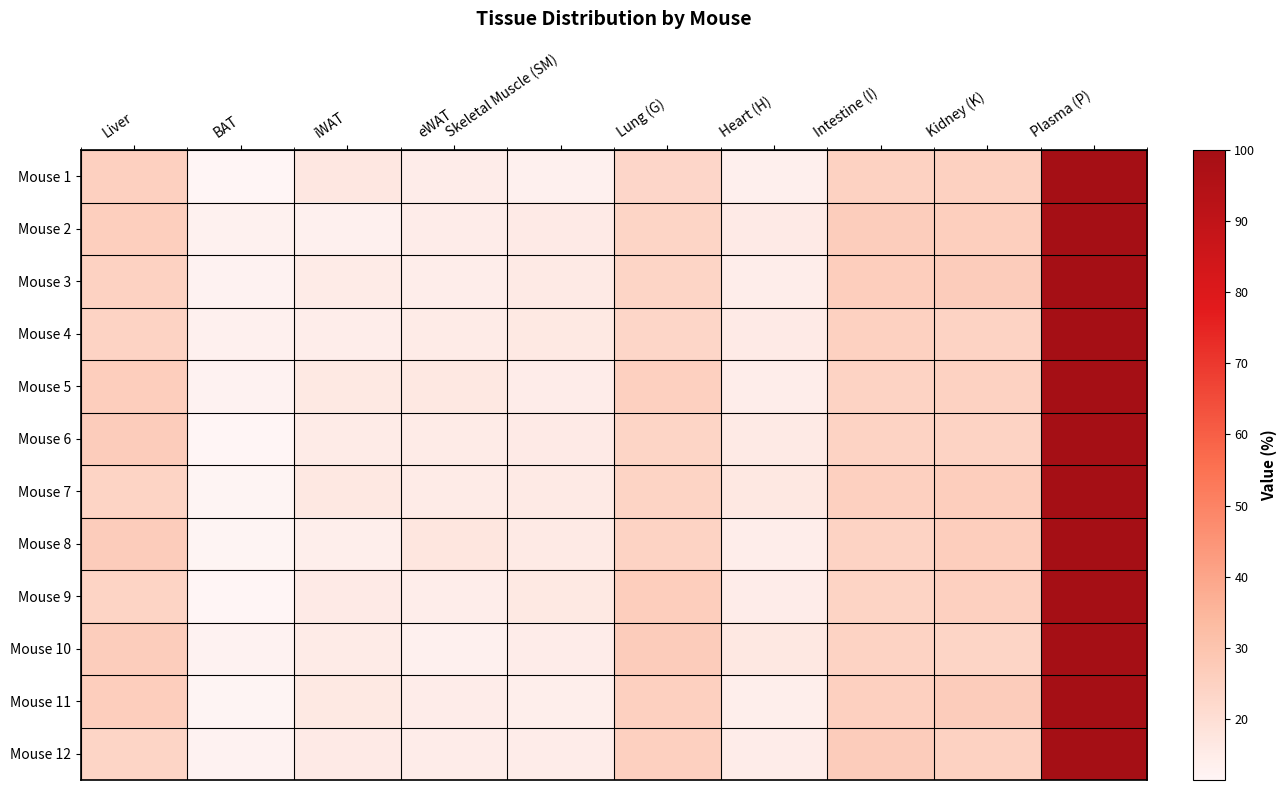

What is the total value across all series at BAT?

146.3